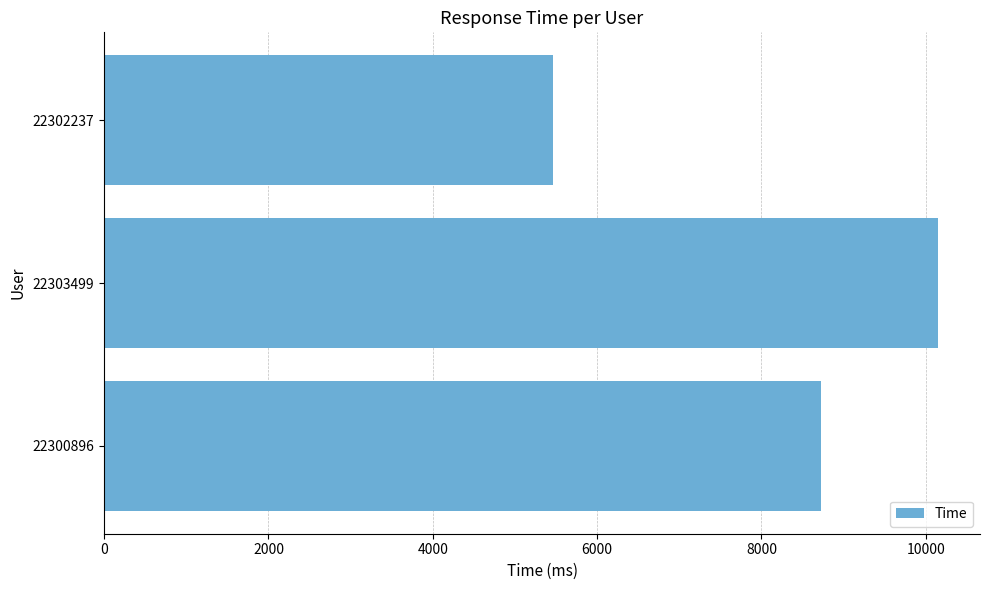

Is it true that the value at 22302237 is 5466.7?

True